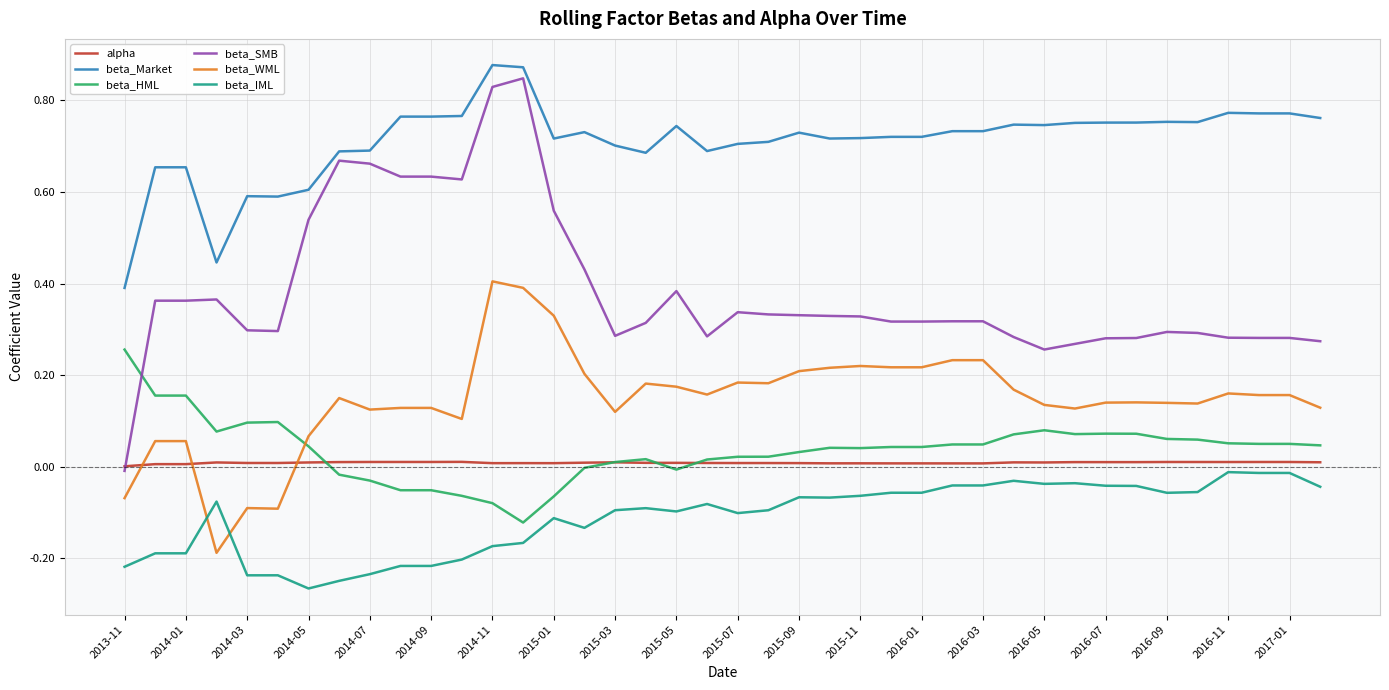

Which series has the largest range (max minus min)?

beta_SMB